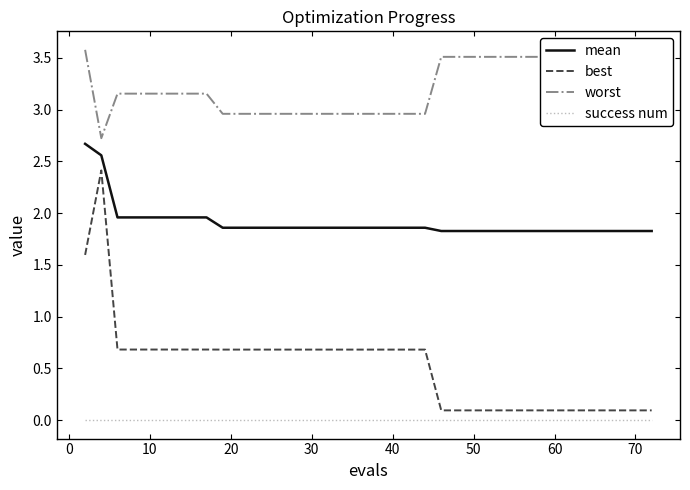

Rank the series by their average value, from lowest to highest.

success num, best, mean, worst